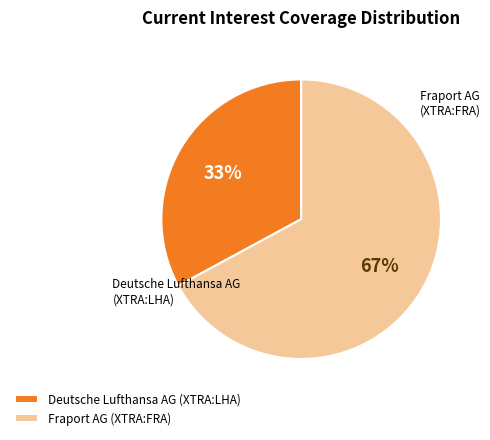

Is Fraport AG (XTRA:FRA) the majority of the pie?

Yes